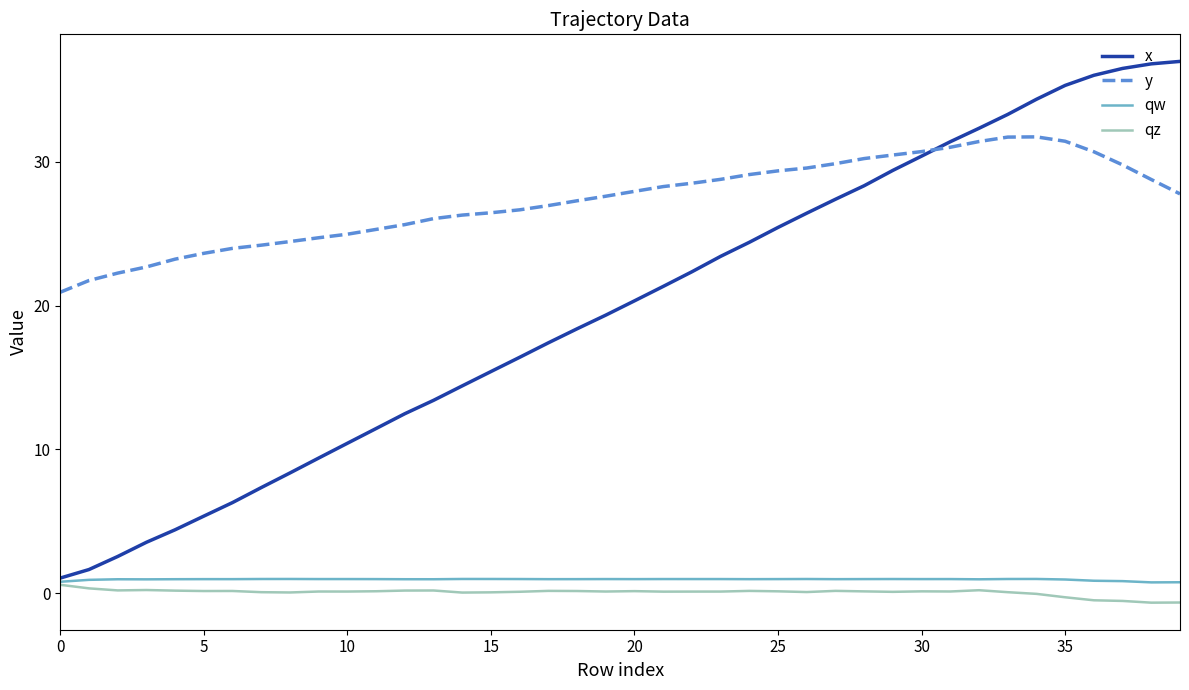

Which series has the largest total across all categories?

y